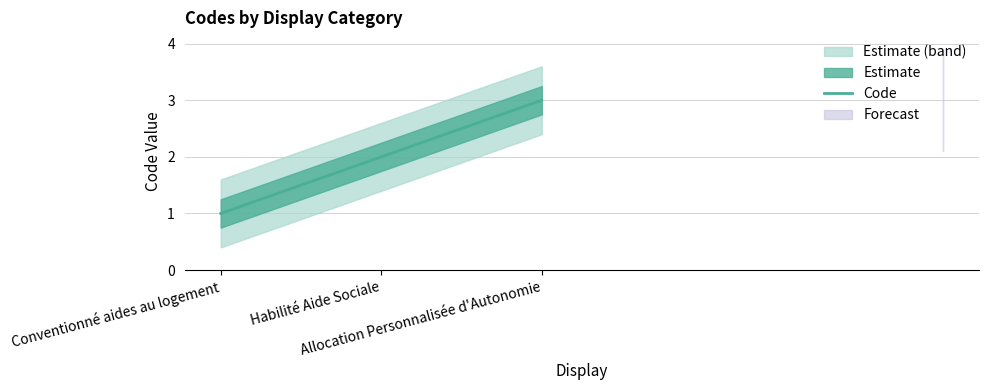

Does the chart display data point markers on the line(s)?

No